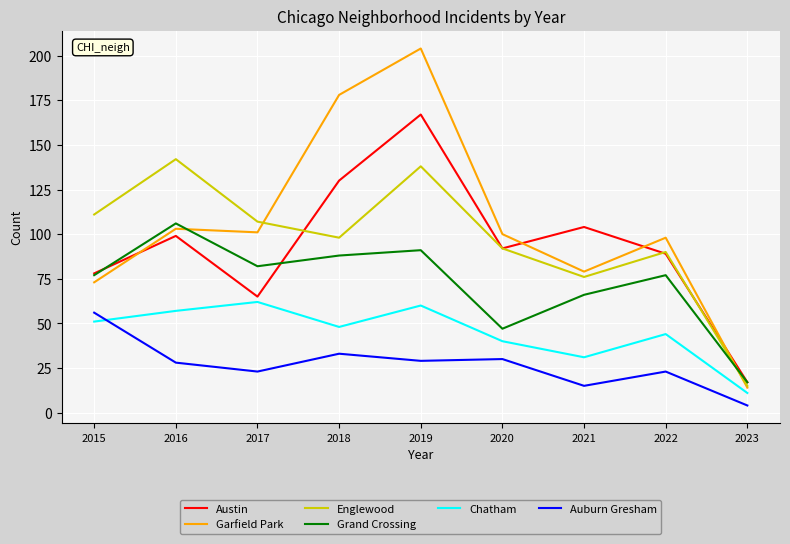

True or false: Austin has a value of 208 at 2018.

False